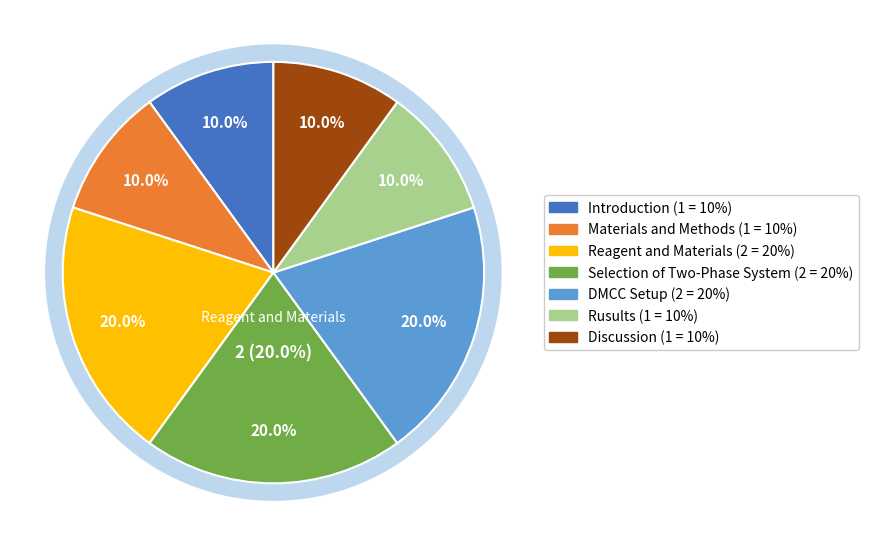

Does Reagent and Materials account for over 50% of the chart?

No